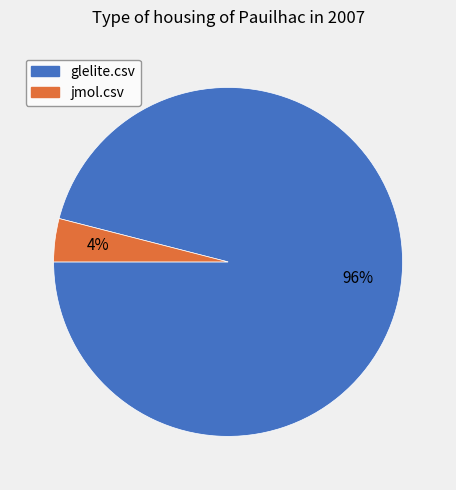

Rank the categories by value from highest to lowest.

glelite.csv, jmol.csv